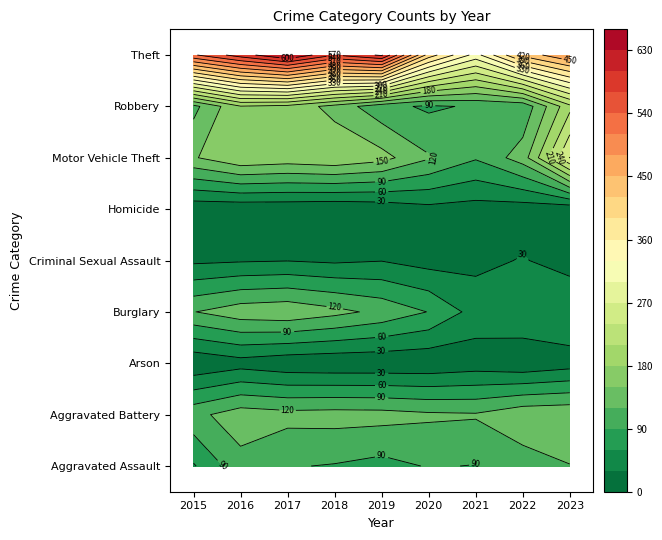

What is the difference between the maximum and second lowest values in the Robbery series?

108